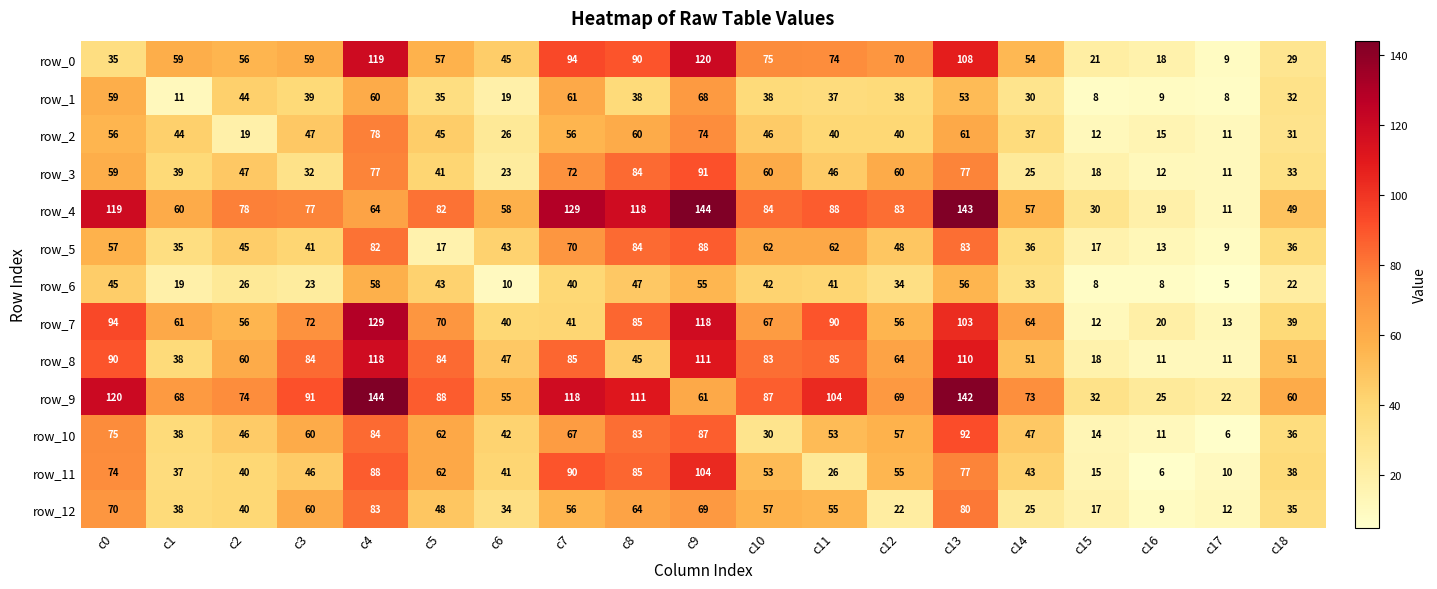

What is the sum of the row_3 values at c11 and c13?

123